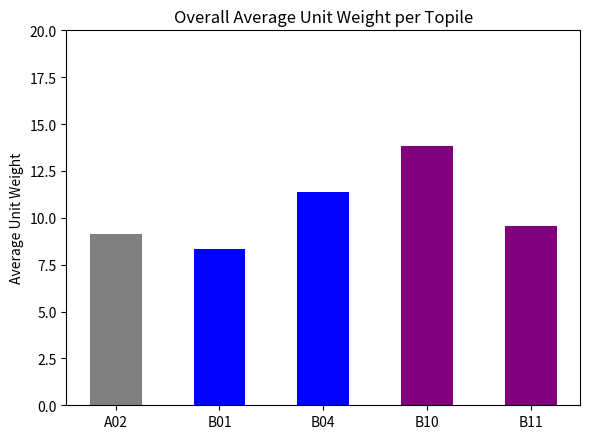

Which has a higher value, B10 or B01?

B10